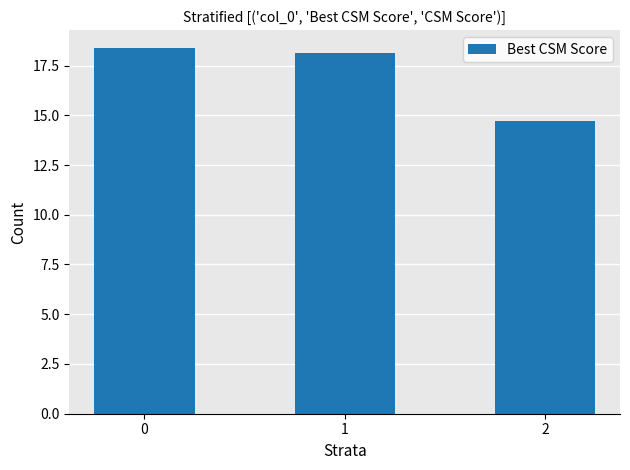

Which category has the lowest value across all series?

2